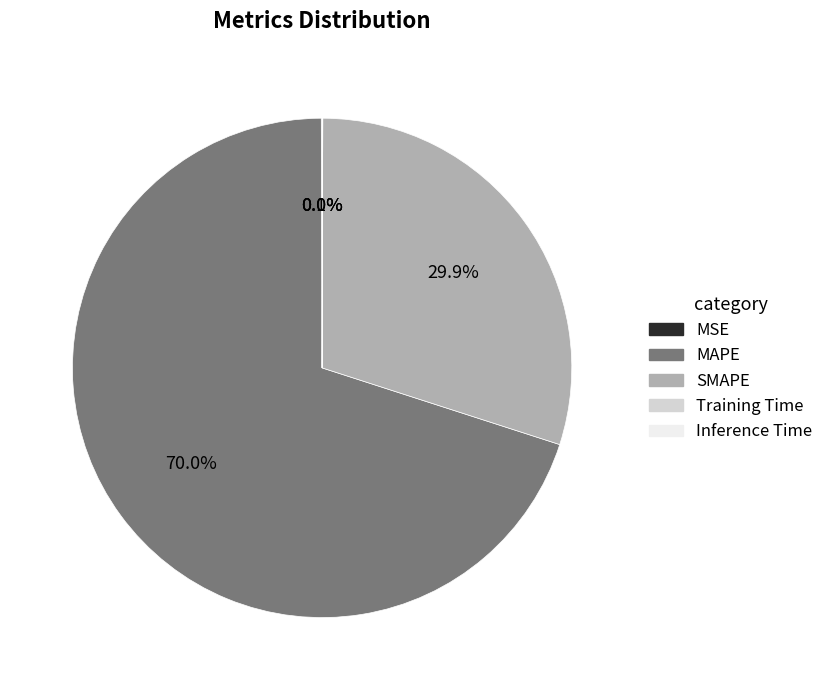

The SMAPE slice represents 18% of the pie. True or false?

False